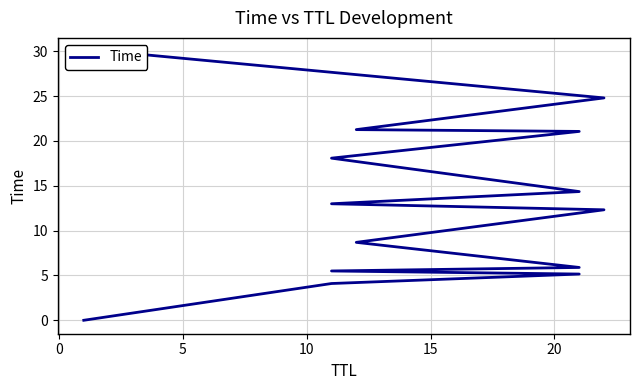

Between 10 and 20, which is larger?

10